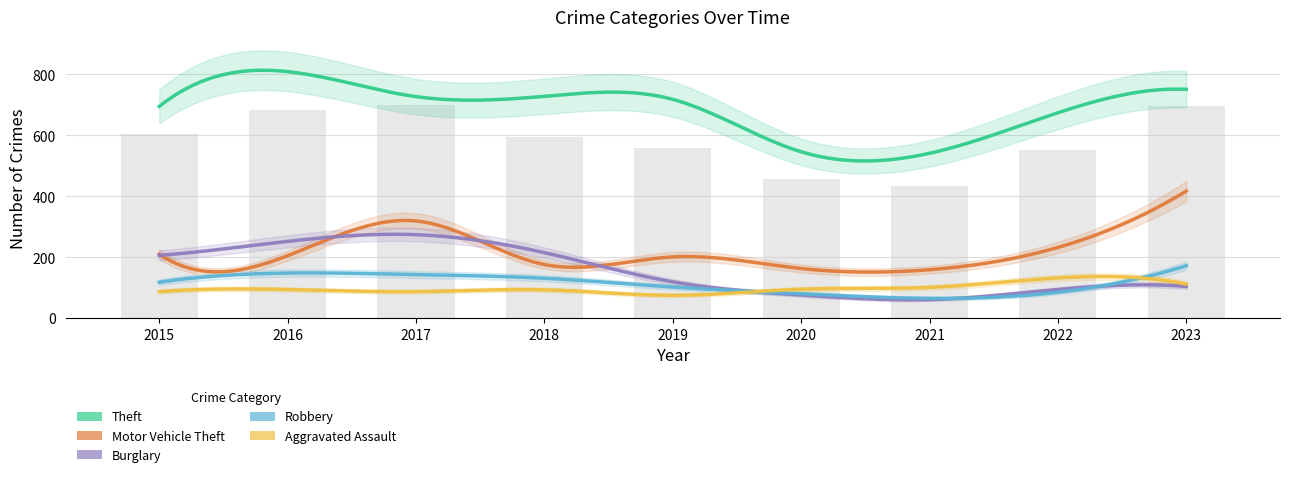

Rank the series by their maximum value, from lowest to highest.

Aggravated Assault, Robbery, Burglary, Motor Vehicle Theft, Theft